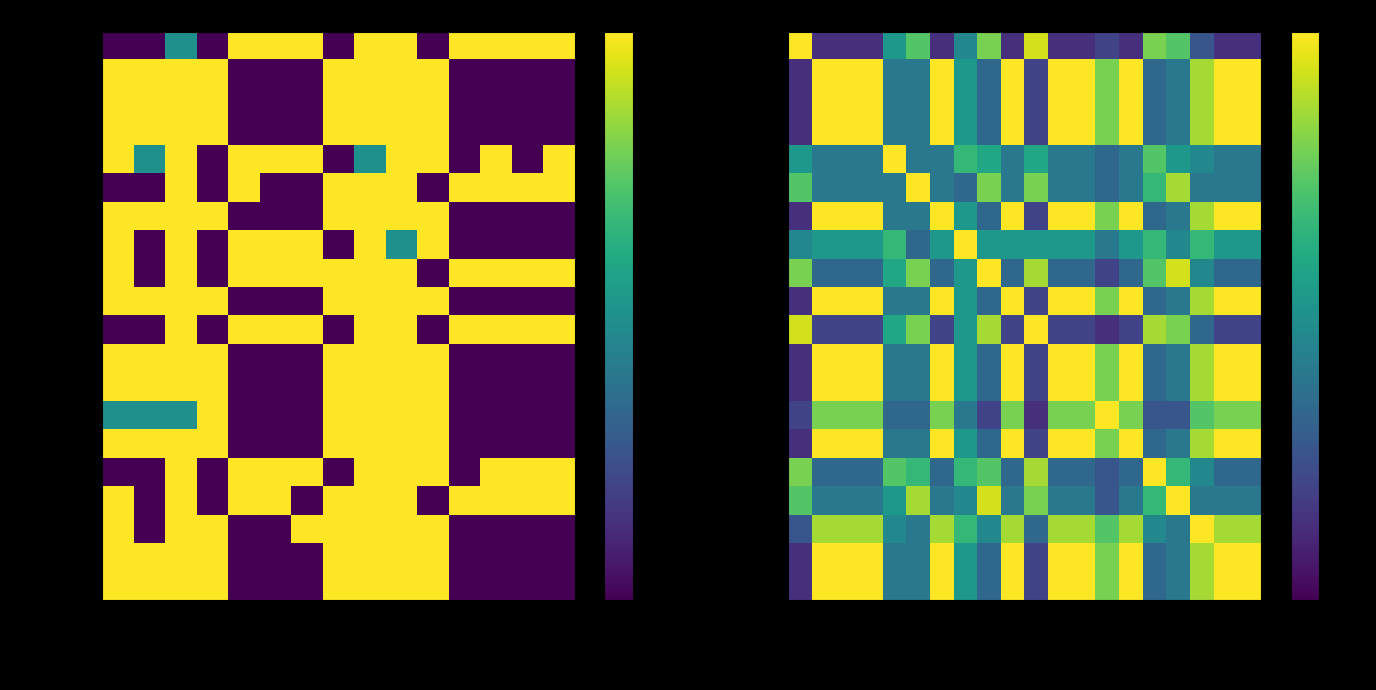

What is the difference between the highest and lowest values at Bingaman (D-NM)?

0.8